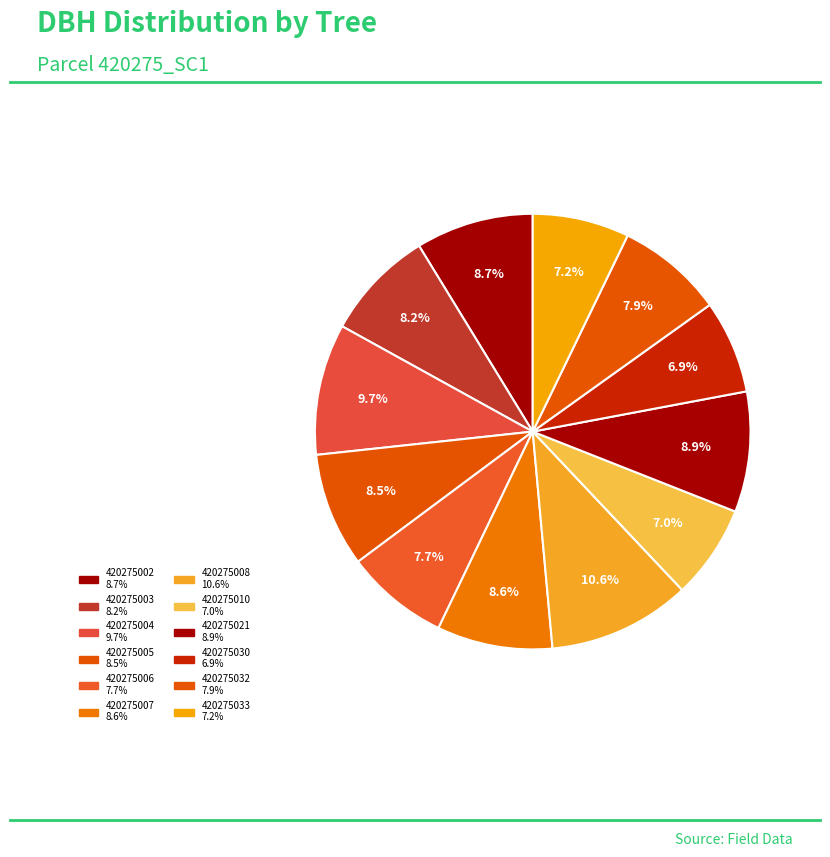

Is it true that 420275007 is 9% of the pie?

True